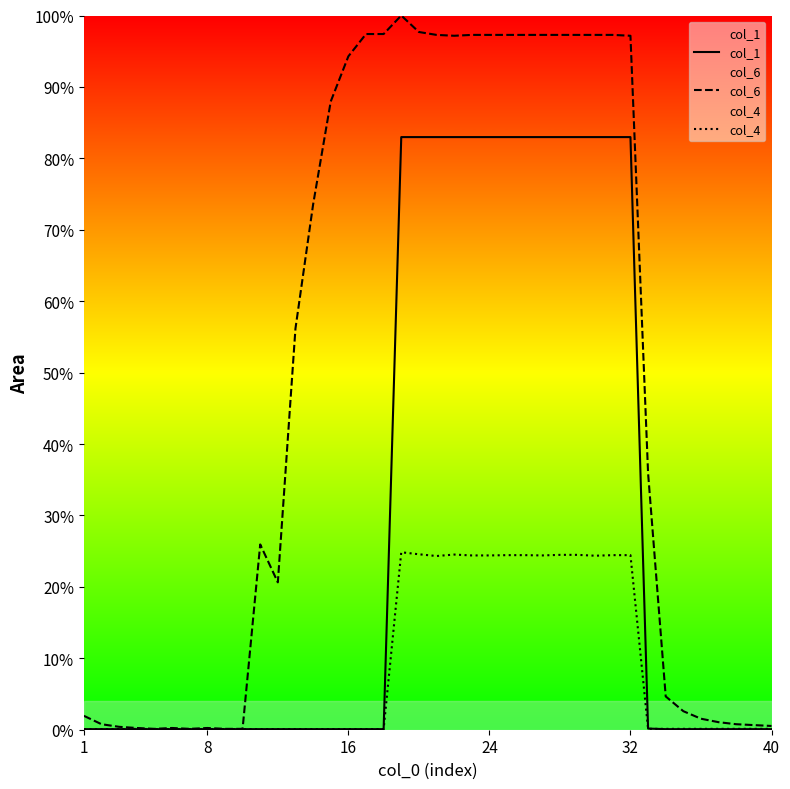

Count the number of categories in the chart.

40